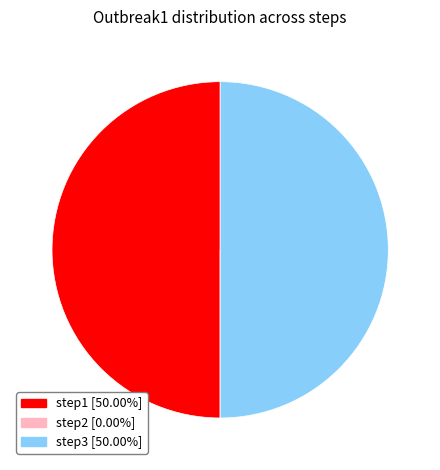

Combined, do step3 [50.00%] and step1 [50.00%] account for over 50%?

Yes